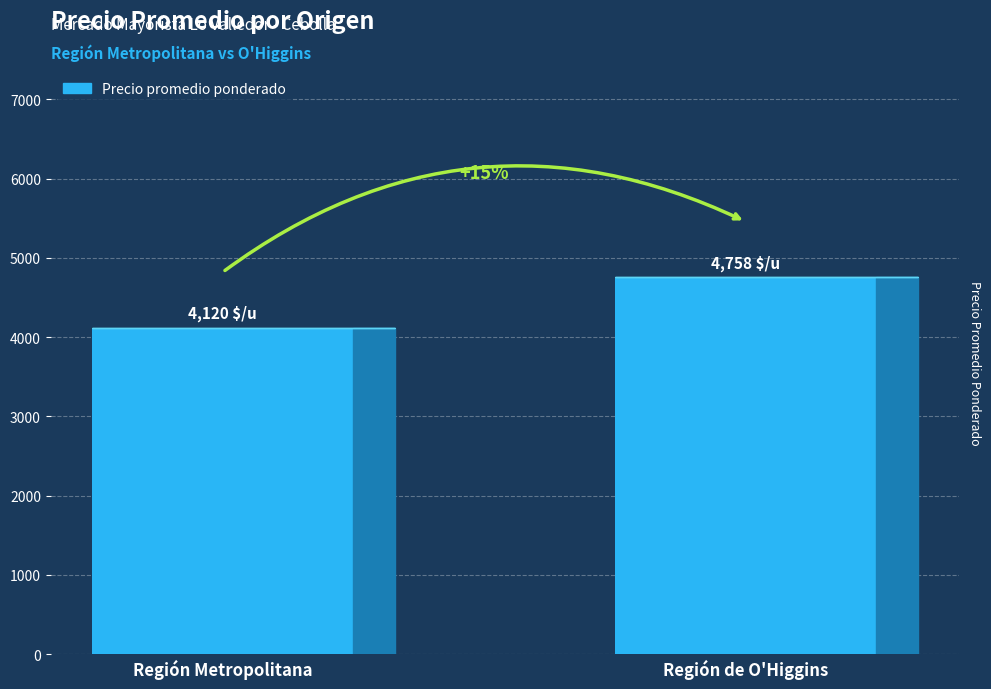

At which category does the chart reach its minimum across all series?

Región Metropolitana